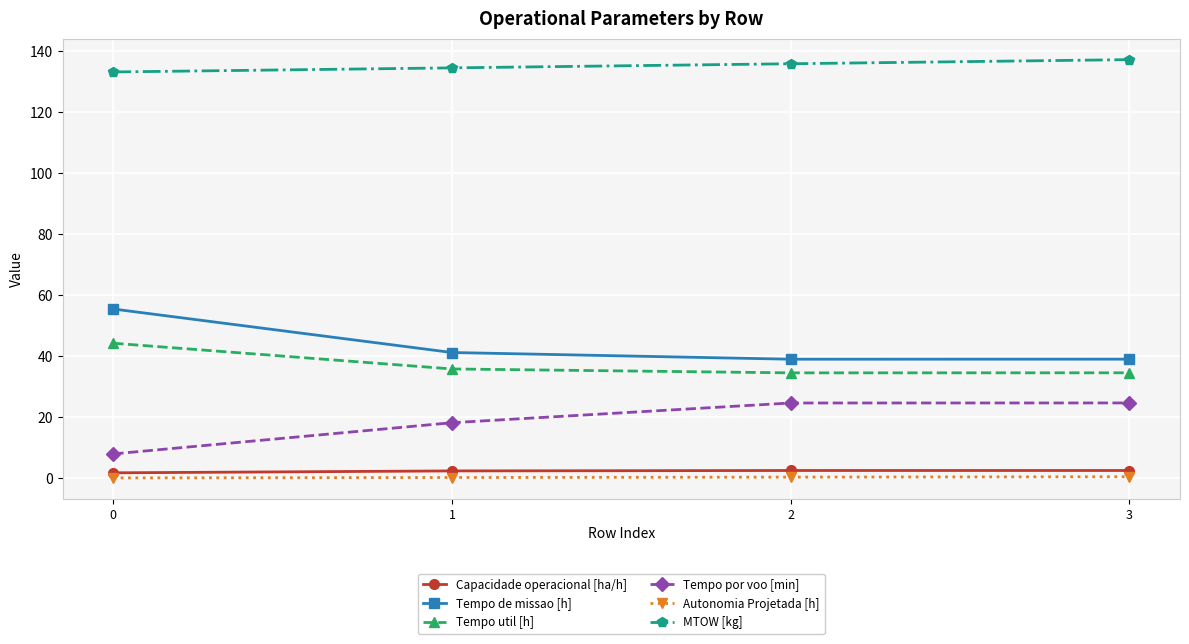

What is the lowest value of the Tempo de missao [h] series?

39.0